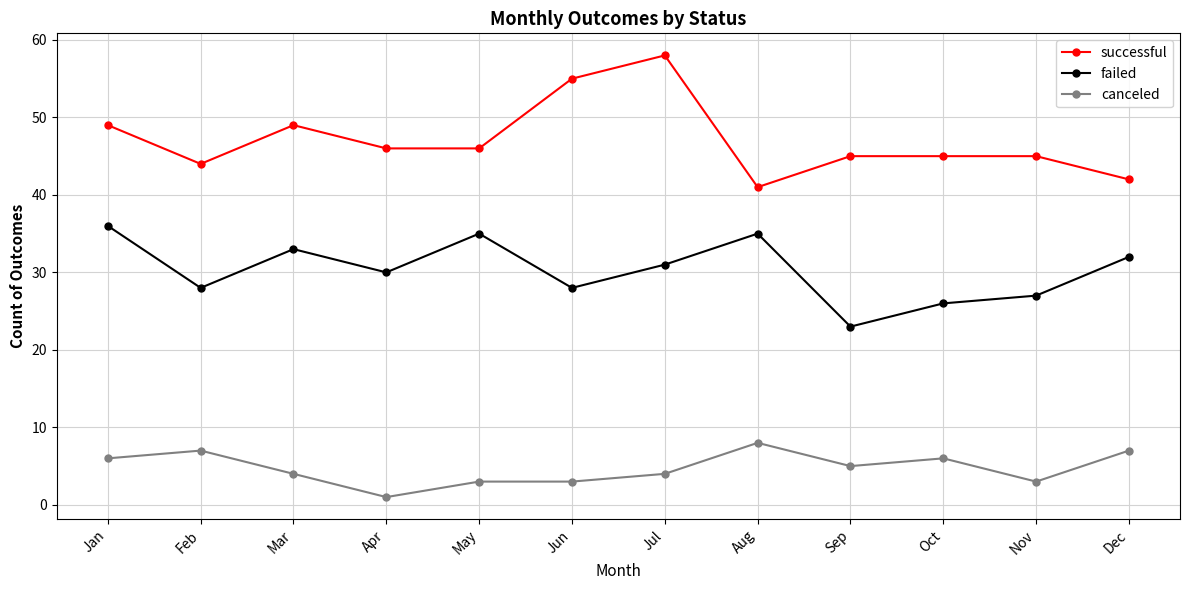

What is the total value across all series at Jun?

86